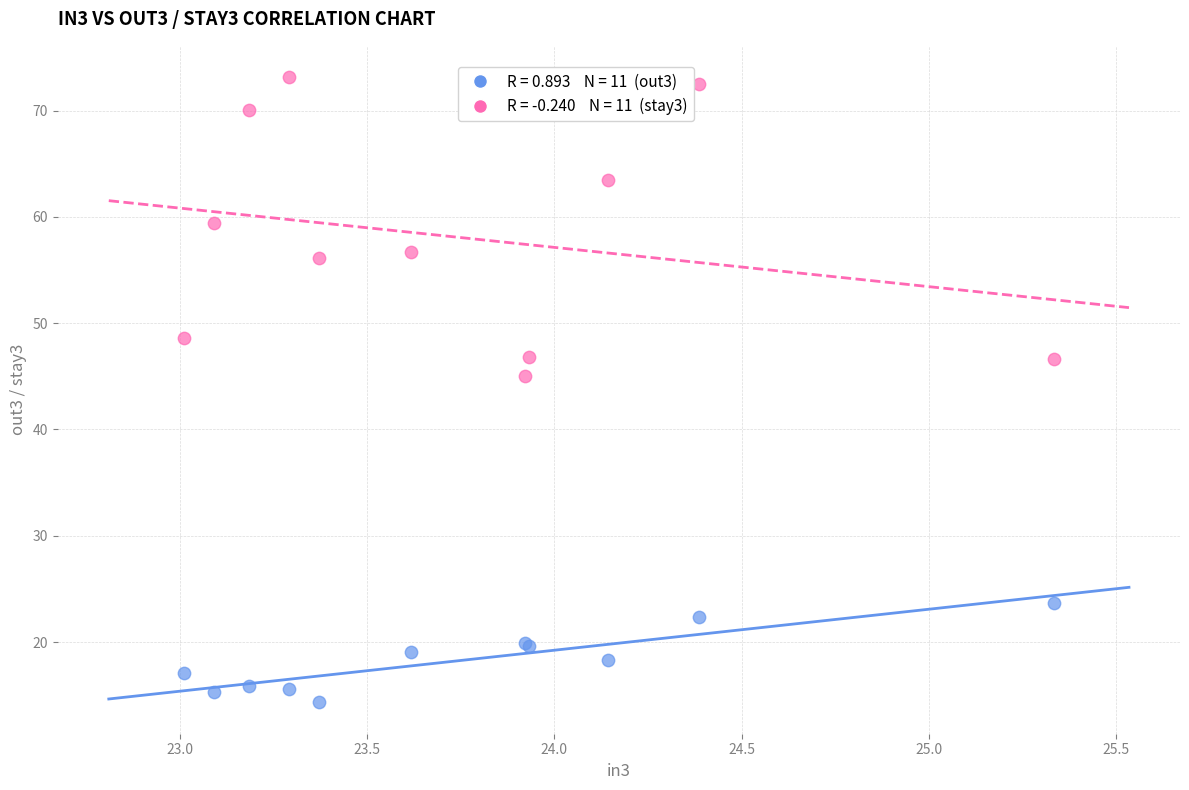

Across all series, what Y value is closest to 43?

45.0